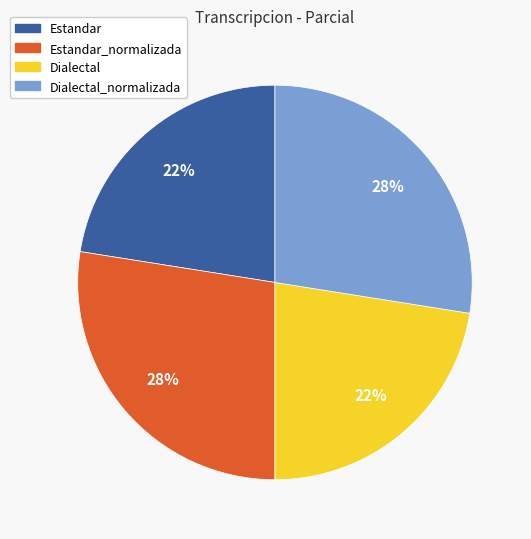

To the nearest percent, what is the difference between the largest and smallest slice percentages?

5%